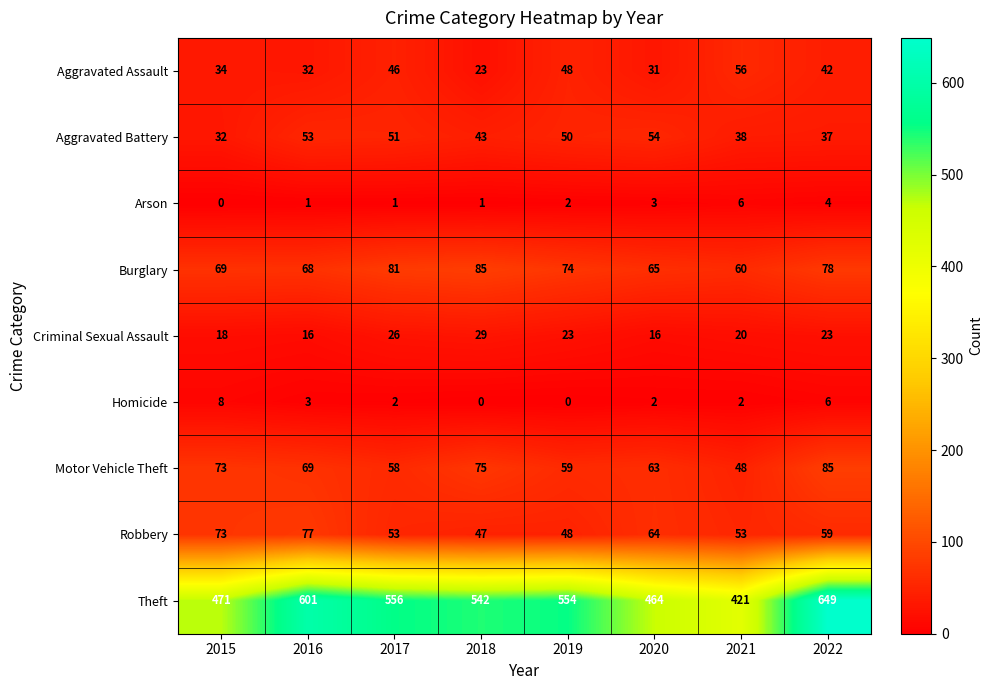

What is the difference between the maximum and second lowest values in the Burglary series?

20